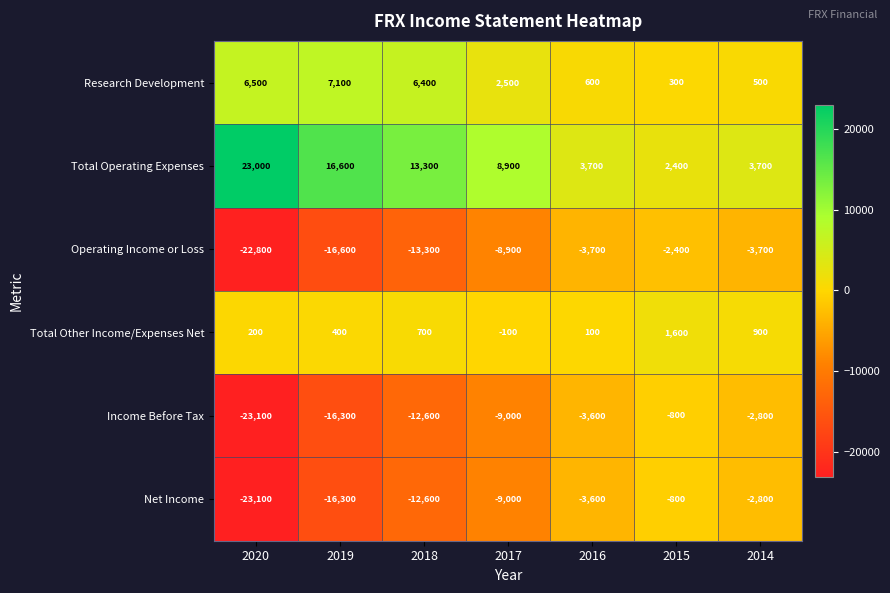

Where does the Operating Income or Loss series first go above -8900?

2016